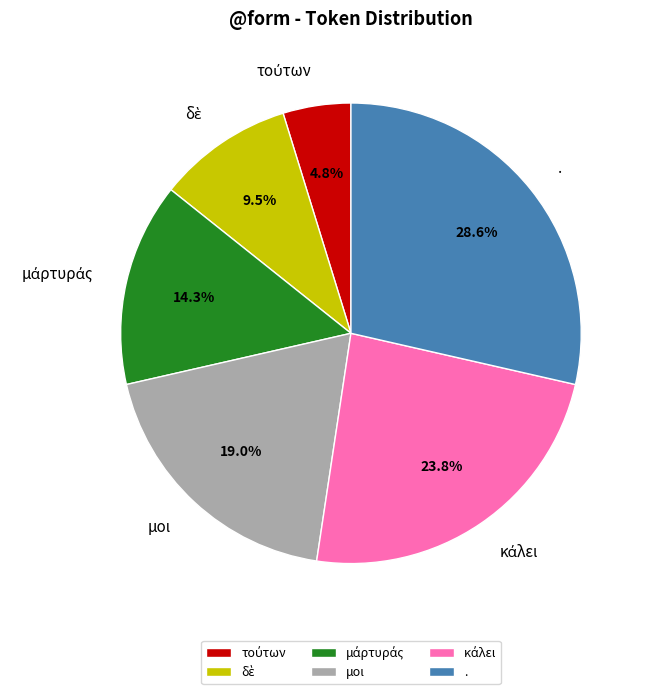

How many slices are in this pie chart?

6